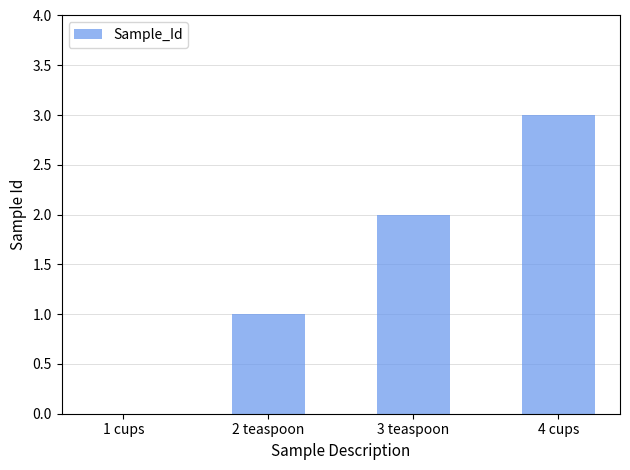

Where is the data nearest to the value 1?

2 teaspoon